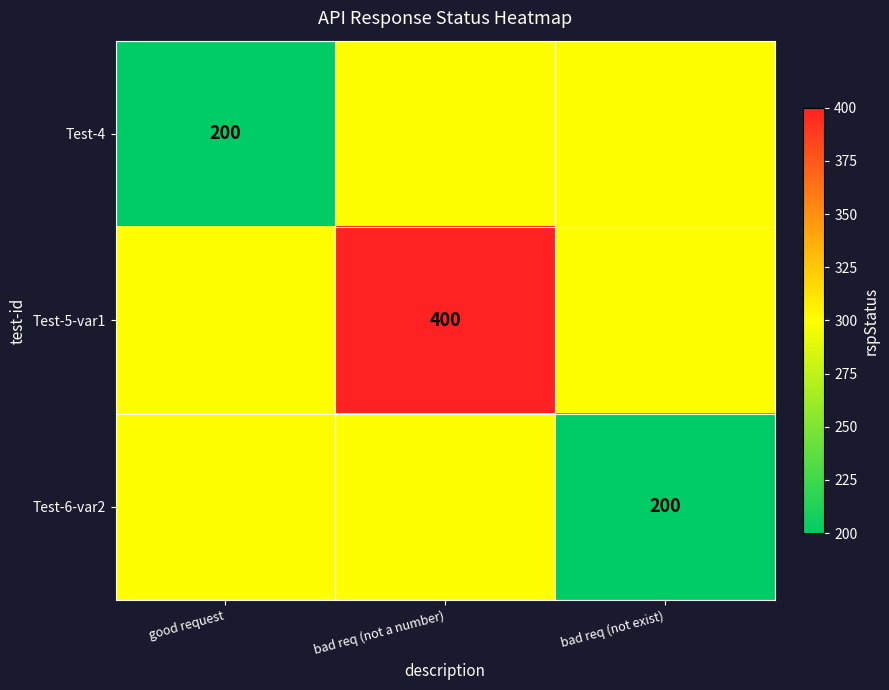

The Test-6-var2 series shows 200 at bad req (not exist). True or false?

True